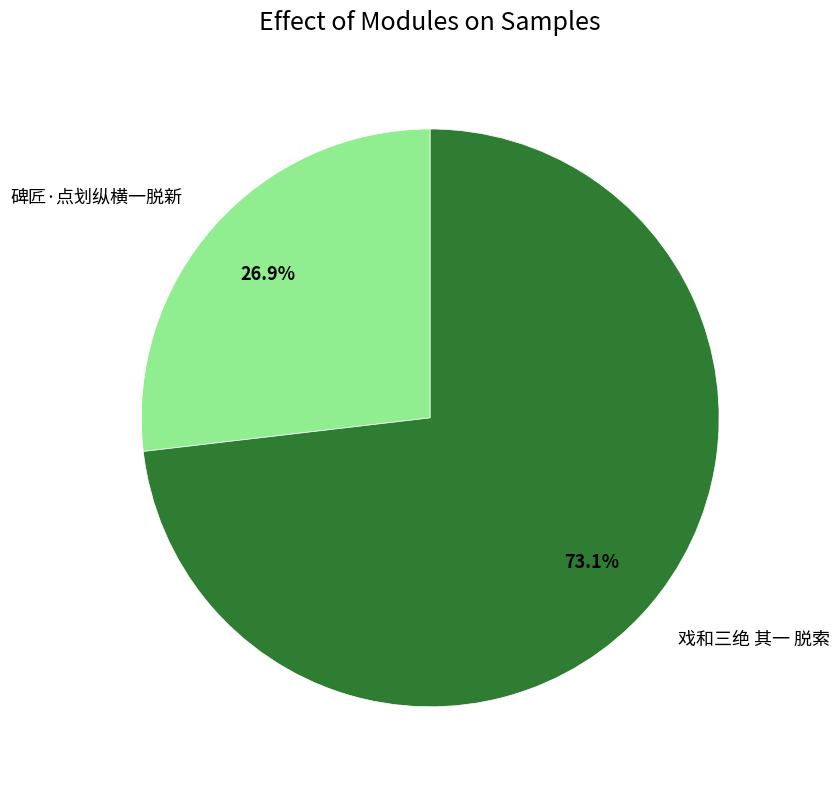

What is the ratio of the value at 戏和三绝 其一 脱索 to the value at 碑匠·点划纵横一脱新?

2.7